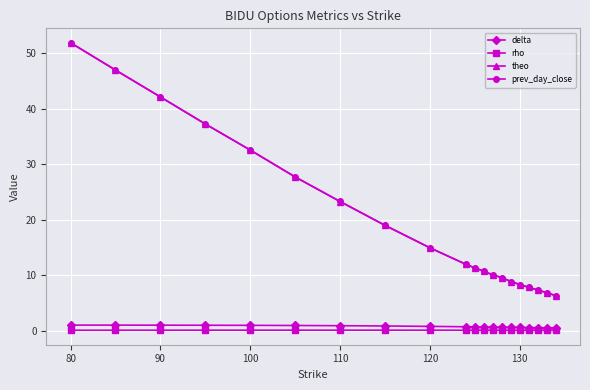

At how many categories does at least one series exceed 27?

6